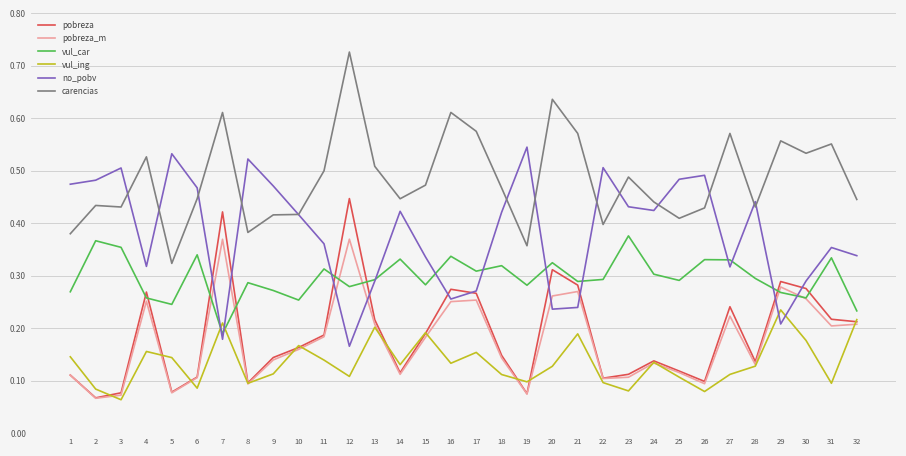

True or false: carencias has more than 1 interior local peaks.

True